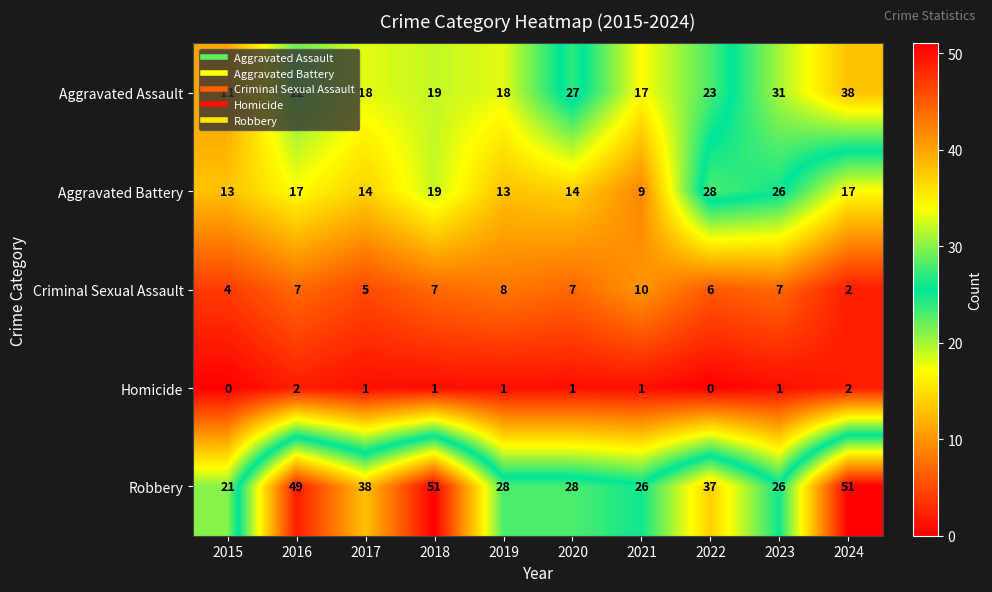

What is the spread (max minus min) of values at 2017?

37